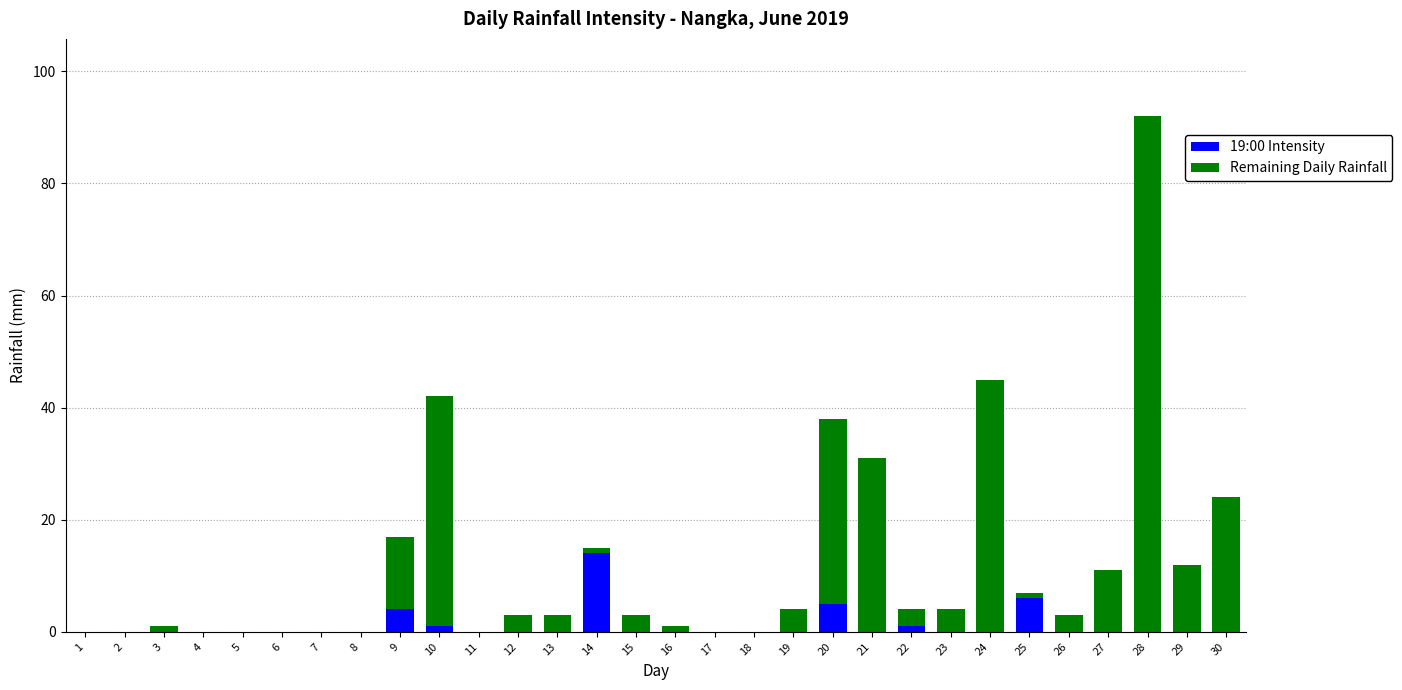

At which category is the sum across all series the highest?

28